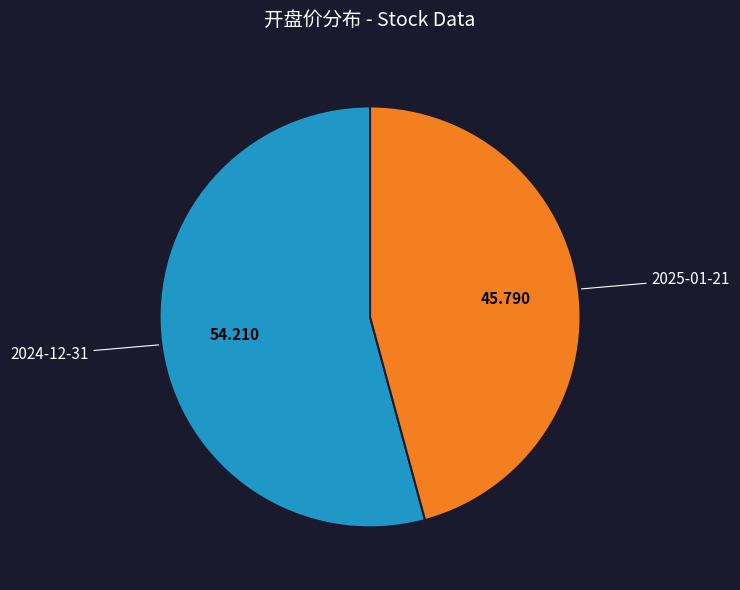

Count the number of slices in the pie.

2